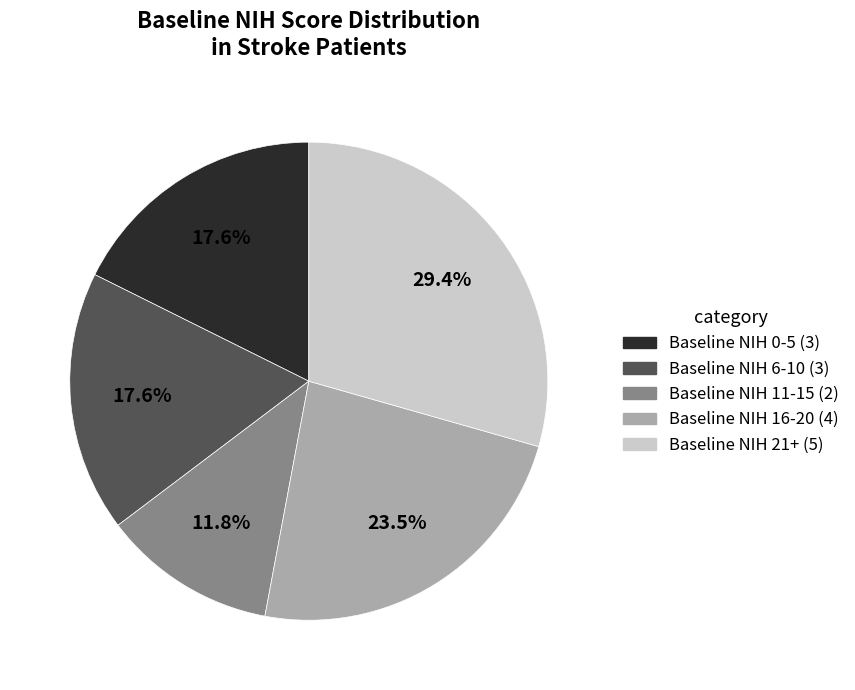

Does any single category account for the majority?

No